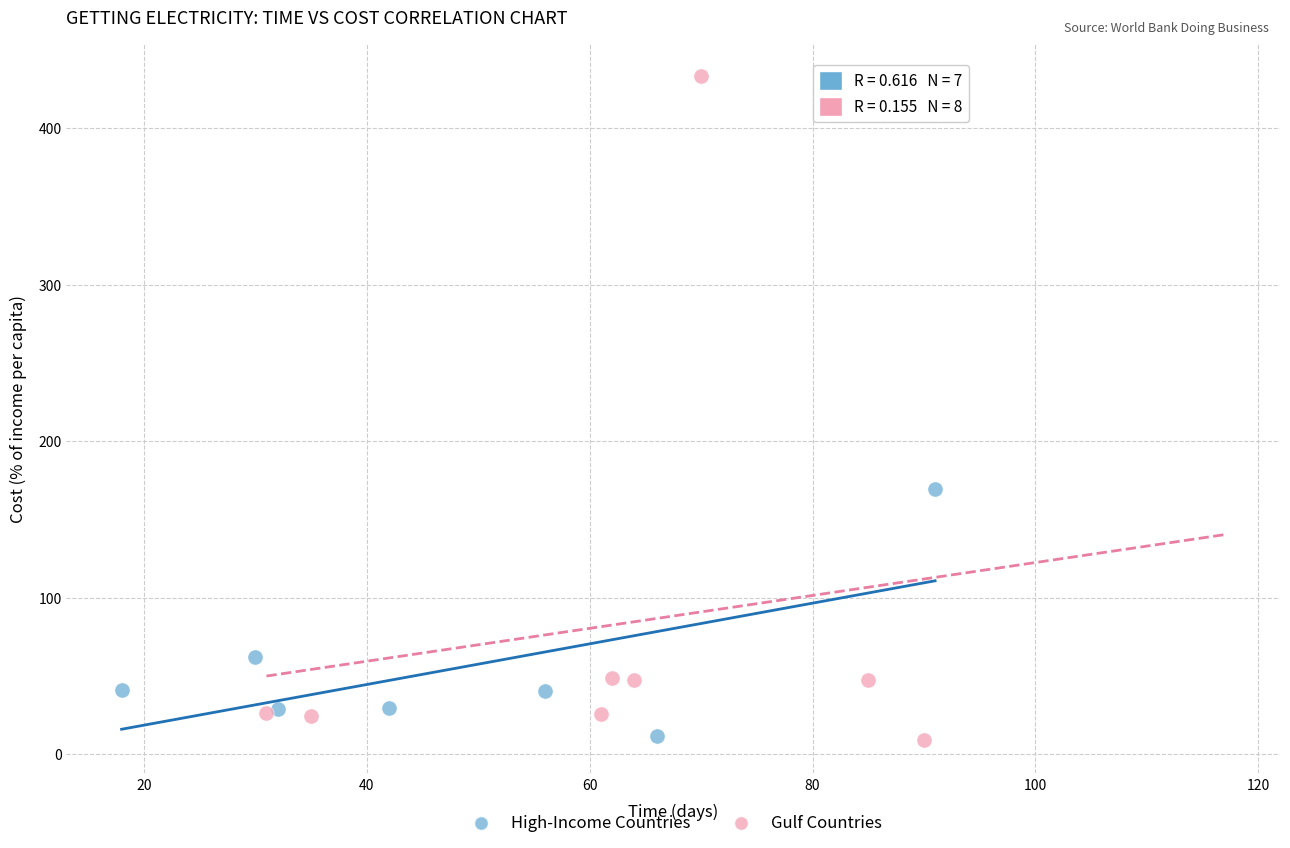

Which series has the largest Y range (max minus min)?

Gulf Countries